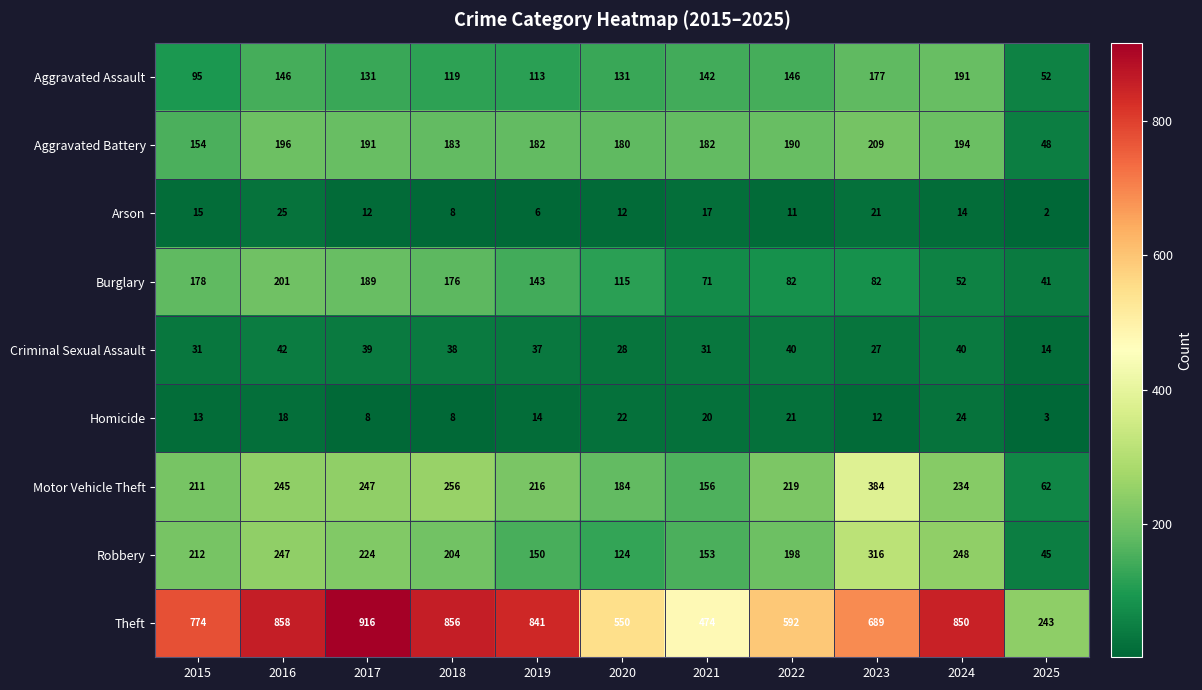

Rank the series at 2015 from highest to lowest value.

Theft, Robbery, Motor Vehicle Theft, Burglary, Aggravated Battery, Aggravated Assault, Criminal Sexual Assault, Arson, Homicide